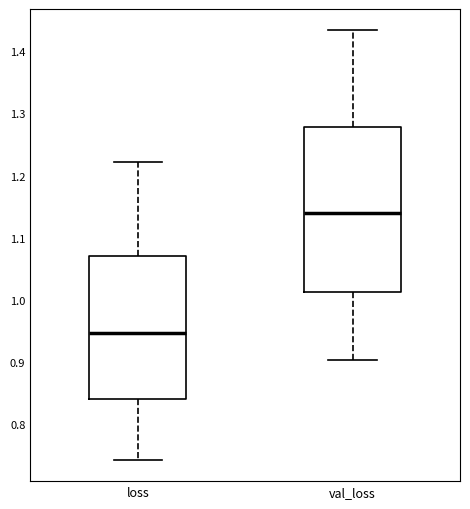

Reading left to right, read every box against the y-axis: the position of its median line, the range the box covers, and the ends of its whiskers. The values are not printed on the chart, so give them approximately, as read against the axis.

loss: median 0.95, box 0.84 to 1.07, whiskers 0.74 to 1.22
val_loss: median 1.14, box 1.01 to 1.28, whiskers 0.90 to 1.43